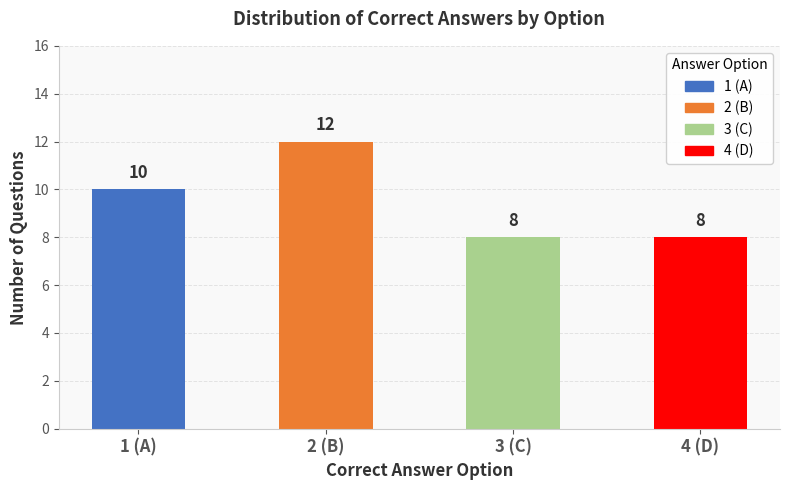

The value at 2 (B) is 12. True or false?

True